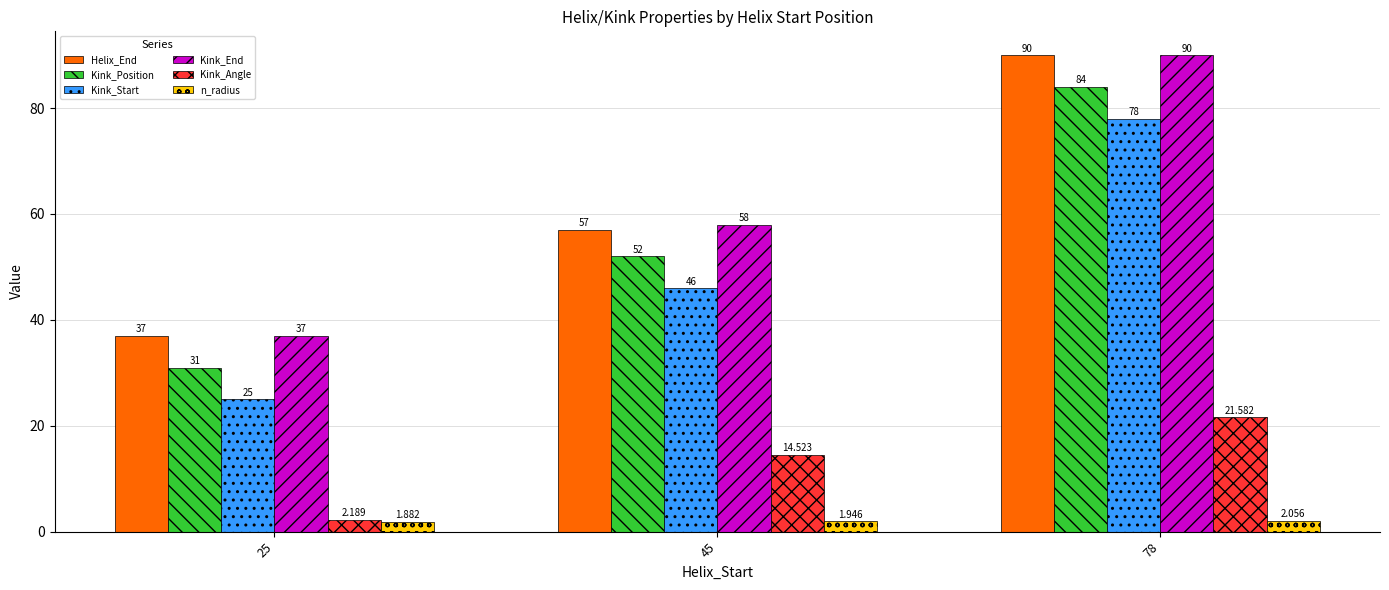

Where is Kink_Start nearest to the value 51?

45